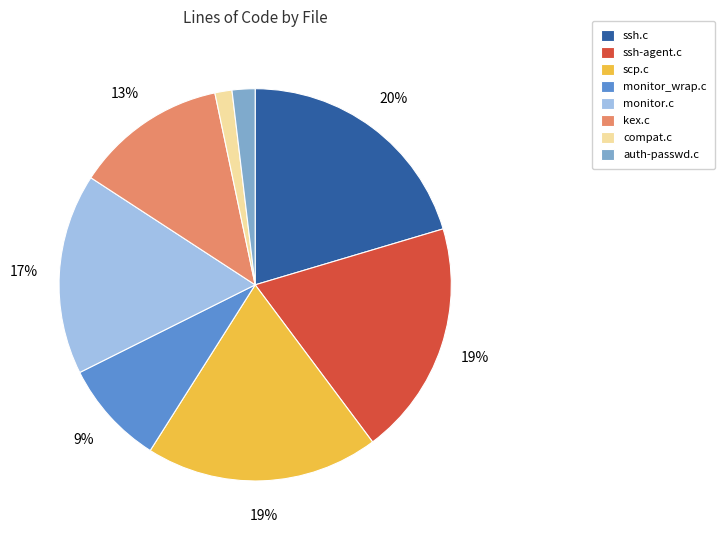

To the nearest percent, what portion does auth-passwd.c represent?

2%